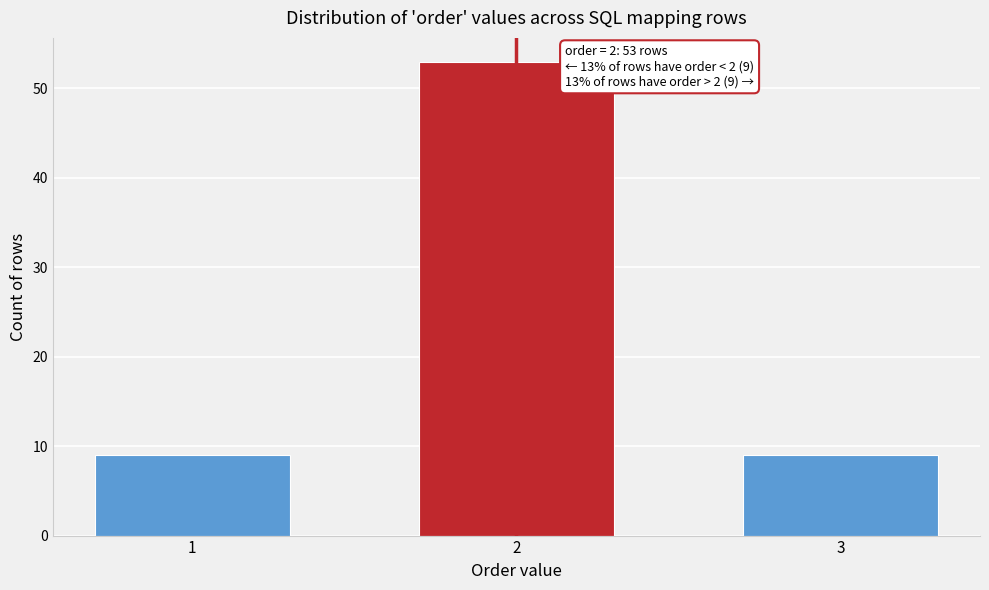

Reading left to right, what are all the values shown in this chart?

9	53	9